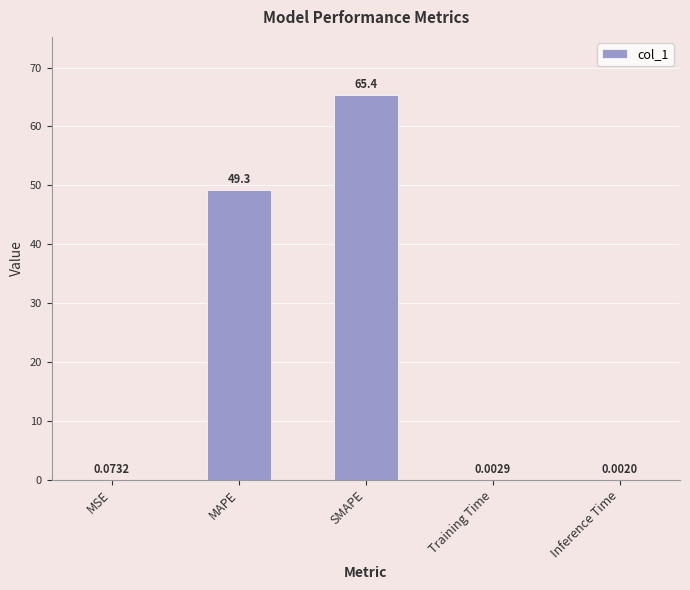

Are the bars horizontal?

No